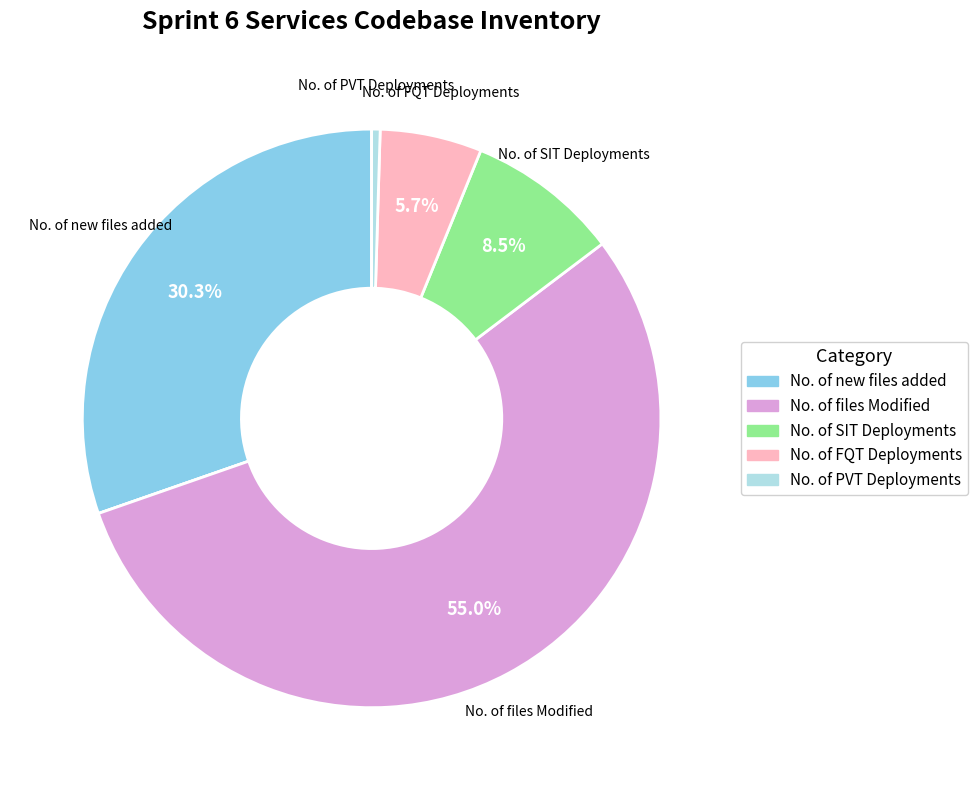

Is there any slice that represents more than half of the pie?

Yes